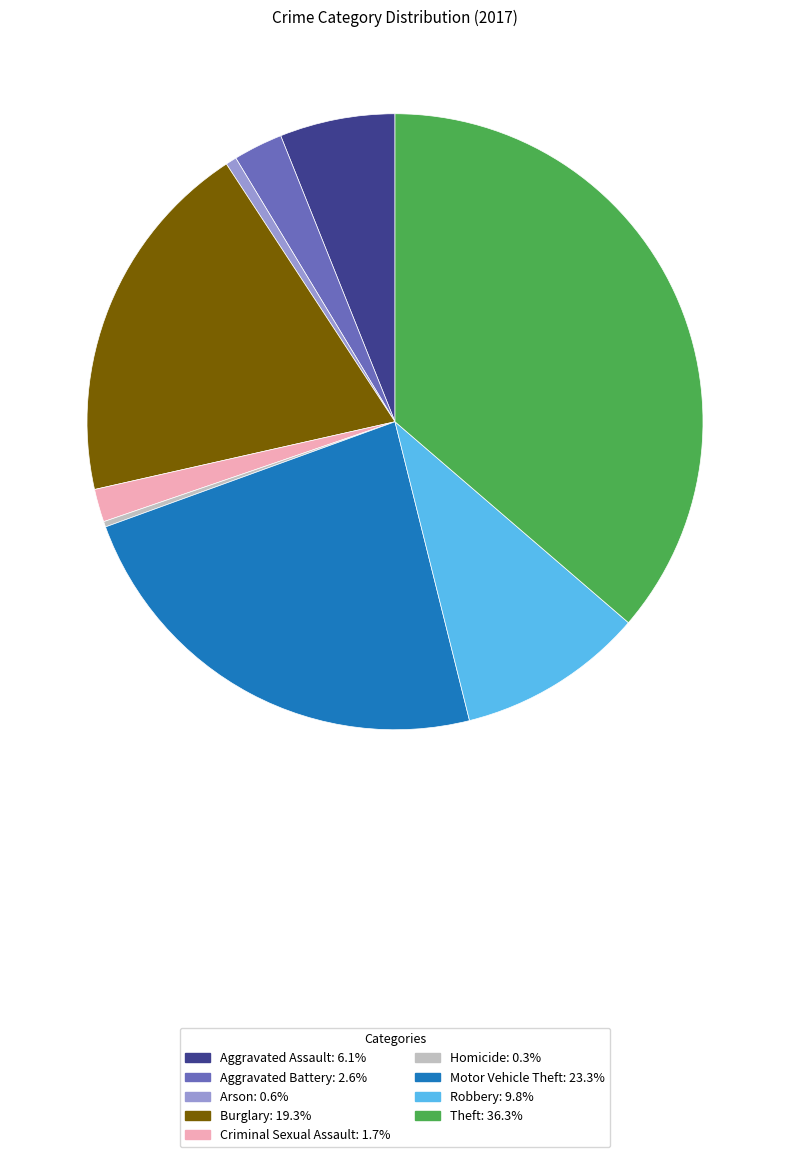

Is there a majority slice in this chart?

No